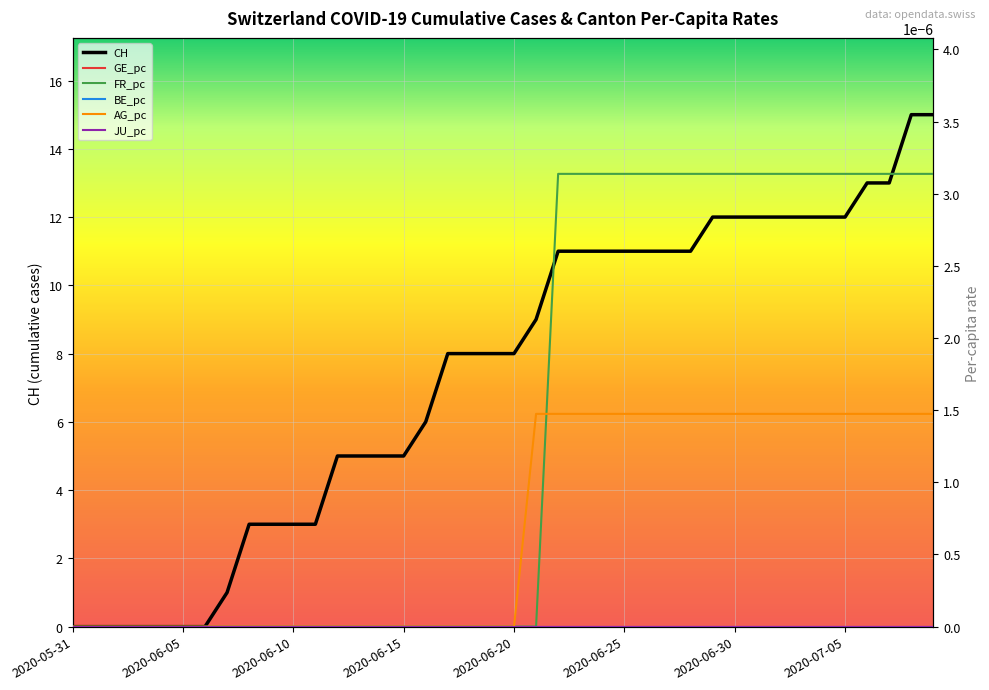

True or false: JU_pc and BE_pc intersect in this chart.

False